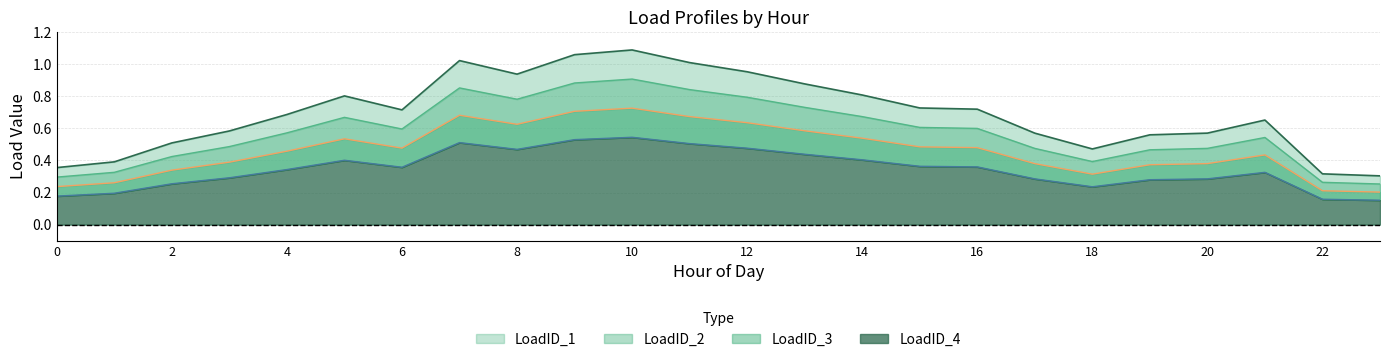

What is the average value of the LoadID_4 series?

0.6